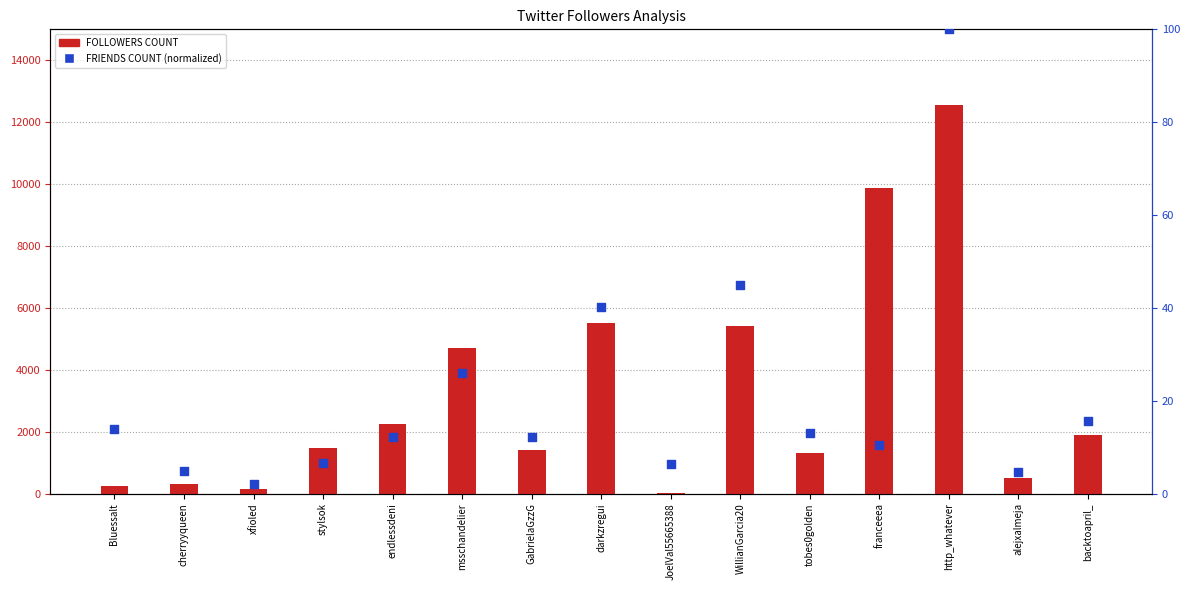

Which series reaches the maximum Y coordinate?

FOLLOWERS COUNT